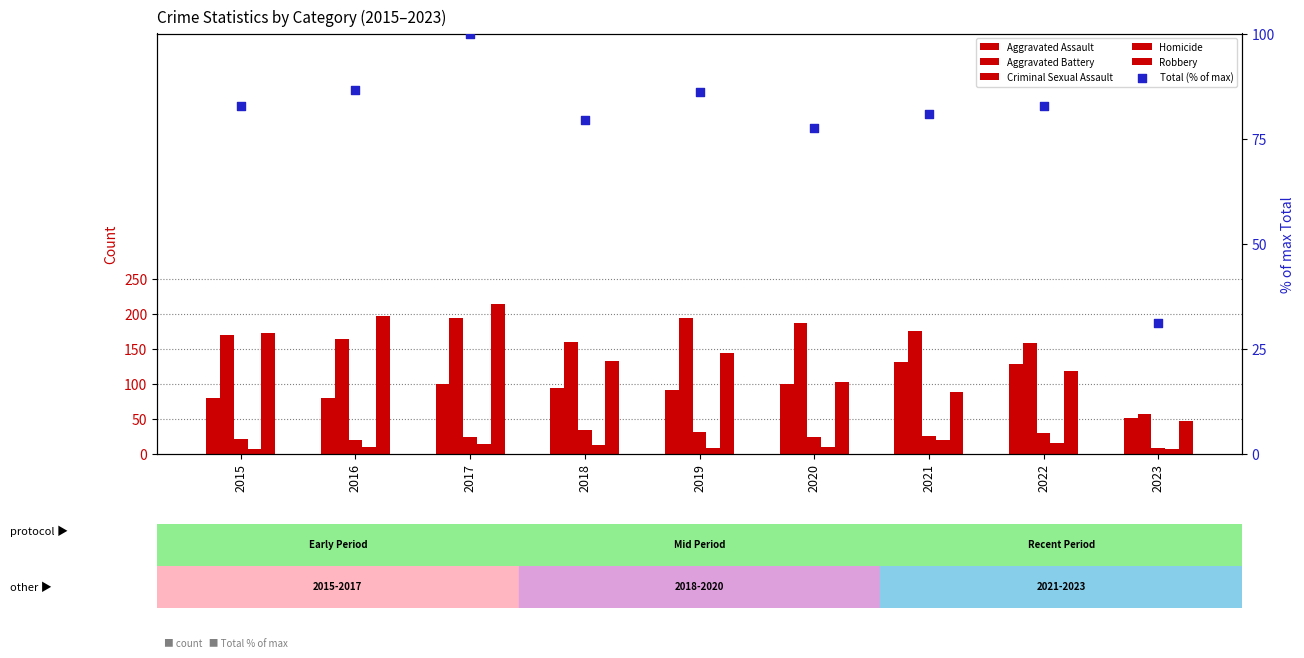

Which series contains the highest Y value?

Robbery